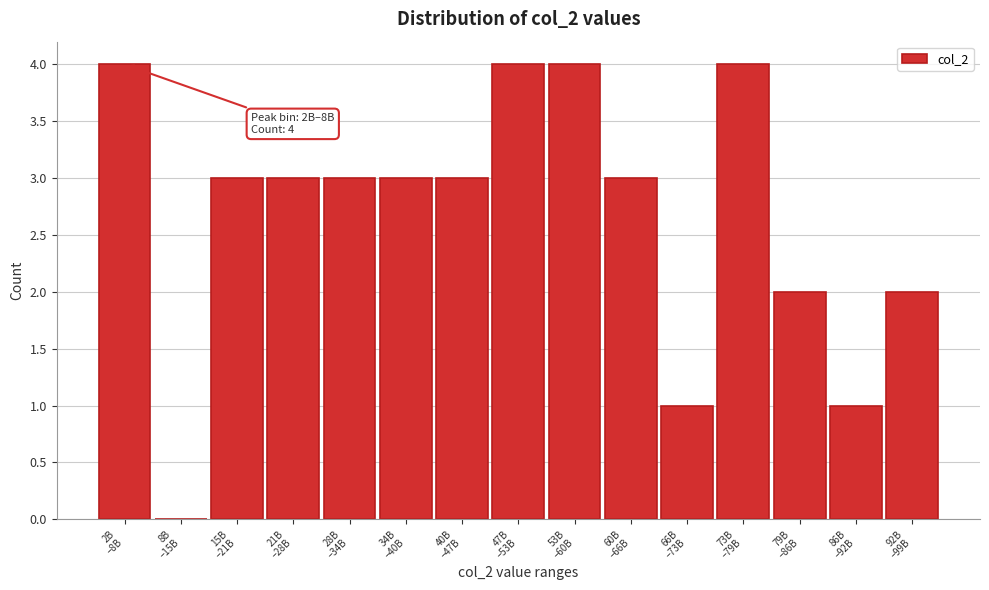

What is the sum of all values?

40